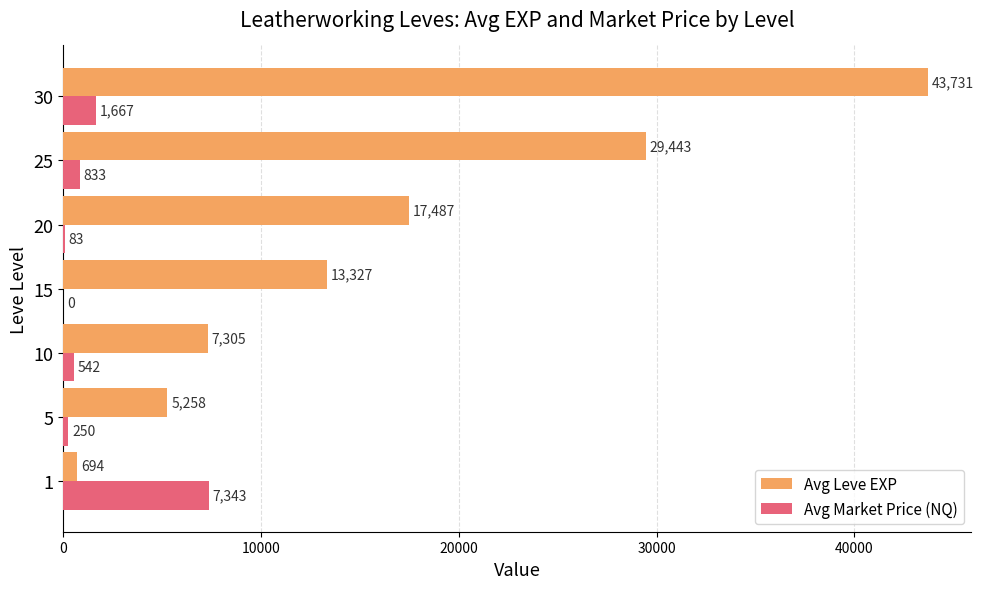

The Avg Market Price (NQ) series shows -3935 at 15. True or false?

False